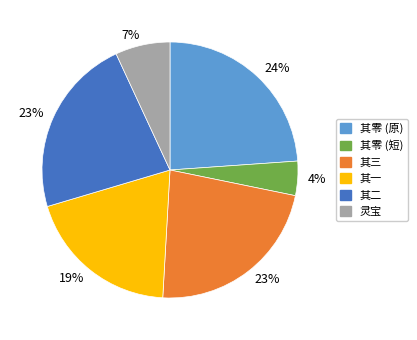

Is the sum of 灵宝 and 其零 (短) greater than half?

No